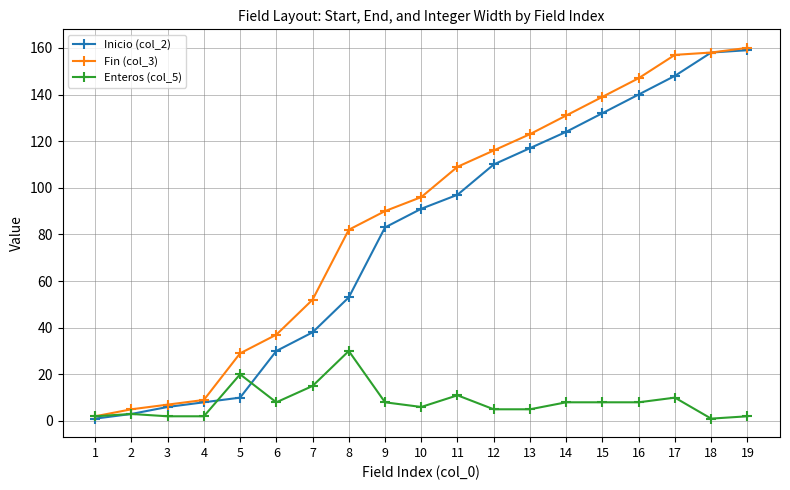

What are all the series names shown in the legend?

Inicio (col_2), Fin (col_3), Enteros (col_5)